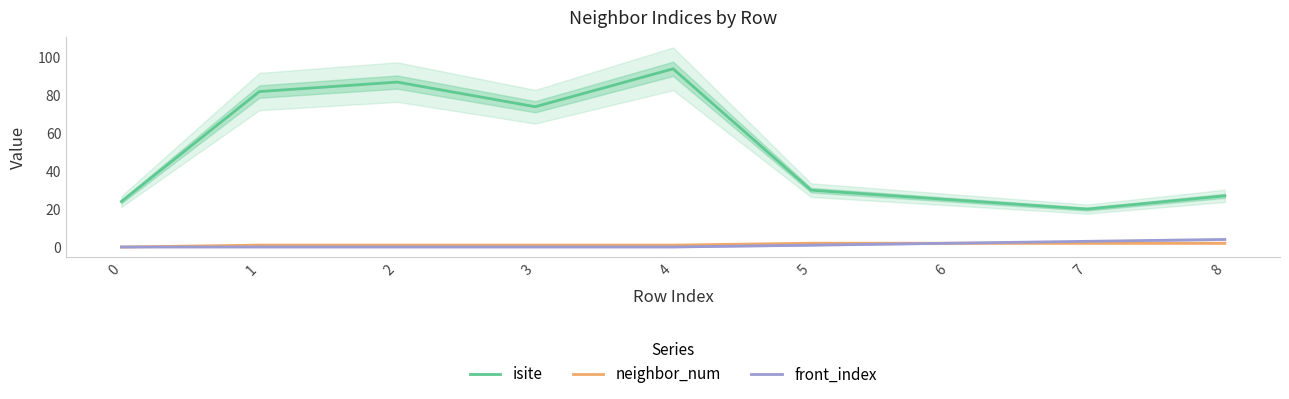

True or false: neighbor_num has a value of 1 at 3.

True